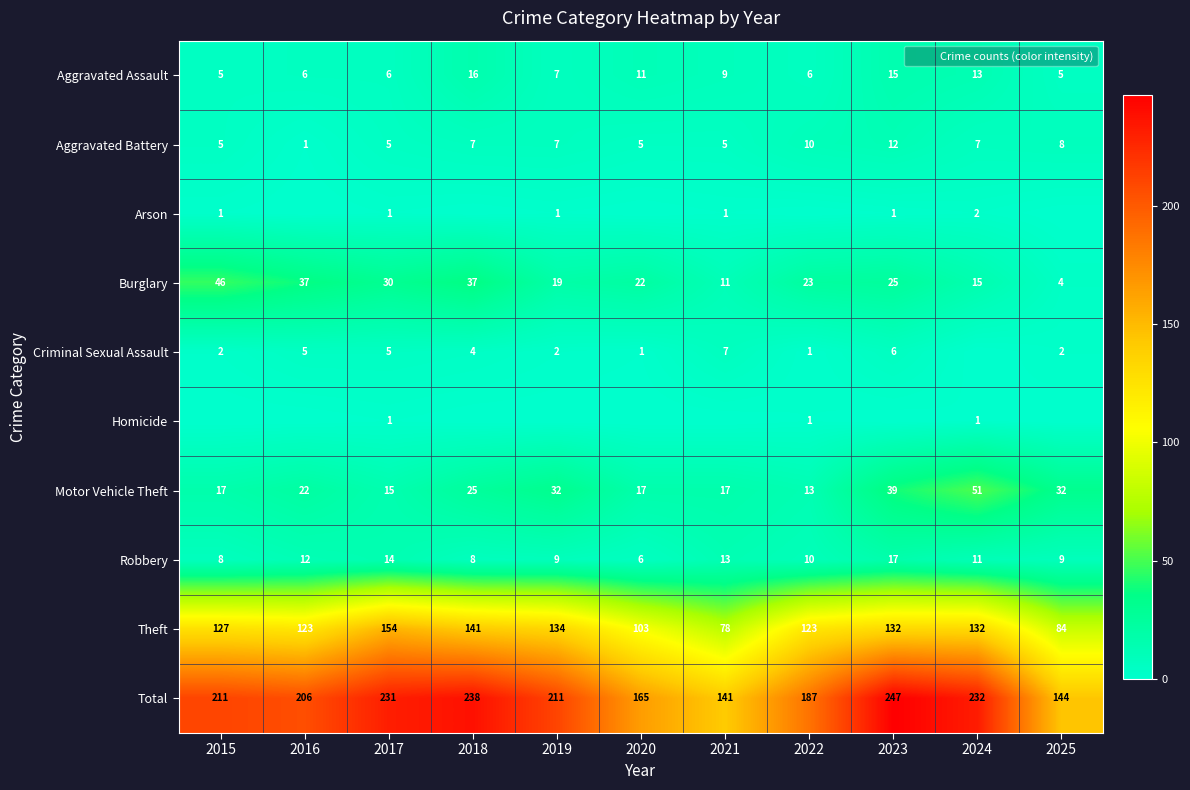

At 2022, list the series in order from largest to smallest.

Total, Theft, Burglary, Motor Vehicle Theft, Aggravated Battery, Robbery, Aggravated Assault, Criminal Sexual Assault, Homicide, Arson